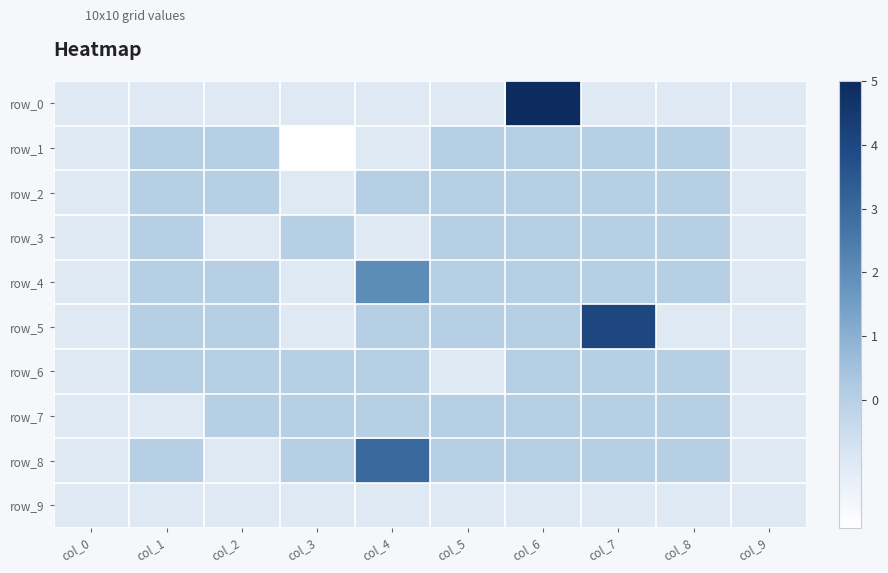

What is the sum of all row_0 values?

-4